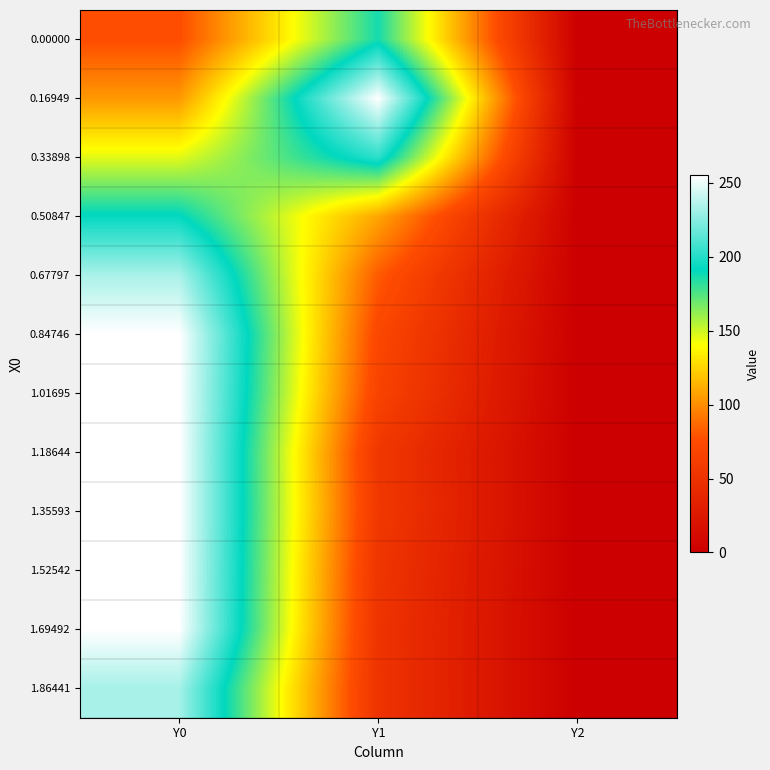

Reading right to left, transcribe all the data shown in this chart.

0.00000: Y2=0.0	Y1=186.9	Y0=76.2
0.16949: Y2=0.0	Y1=254.6	Y0=103.7
0.33898: Y2=0.0	Y1=202.0	Y0=145.8
0.50847: Y2=0.0	Y1=108.7	Y0=192.3
0.67797: Y2=0.0	Y1=81.6	Y0=233.4
0.84746: Y2=0.0	Y1=71.5	Y0=255.0
1.01695: Y2=0.0	Y1=67.2	Y0=255.0
1.18644: Y2=0.0	Y1=55.7	Y0=255.0
1.35593: Y2=0.0	Y1=56.6	Y0=255.0
1.52542: Y2=0.0	Y1=53.5	Y0=255.0
1.69492: Y2=0.0	Y1=52.1	Y0=254.7
1.86441: Y2=0.0	Y1=52.2	Y0=232.4